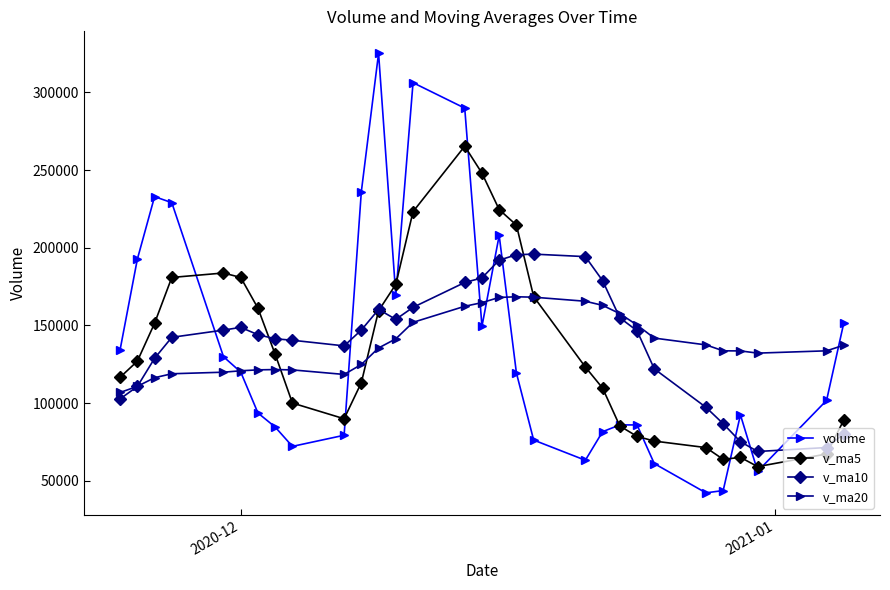

What is the greatest value displayed?

325210.2